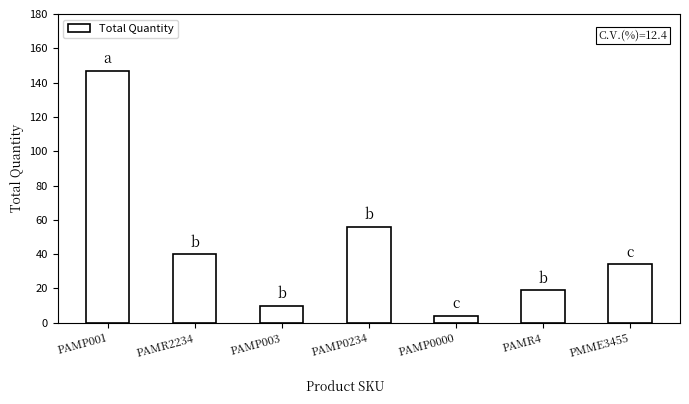

What is the smallest value displayed?

4